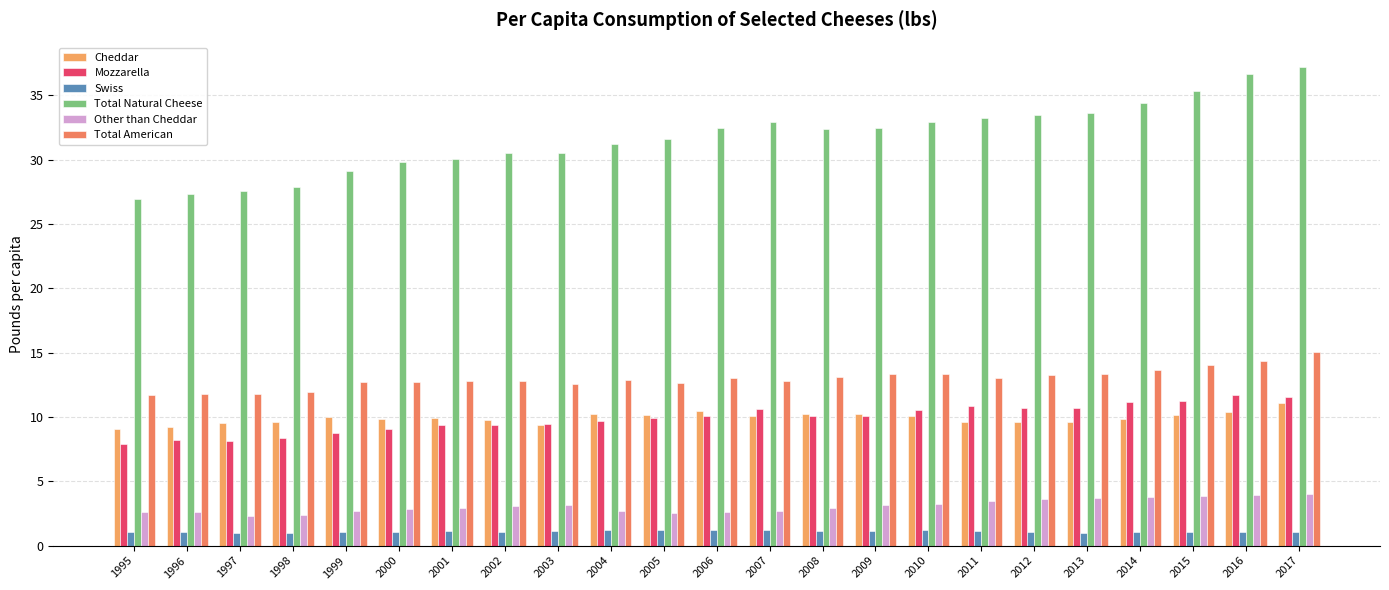

What is the highest value of the Total American series?

15.1